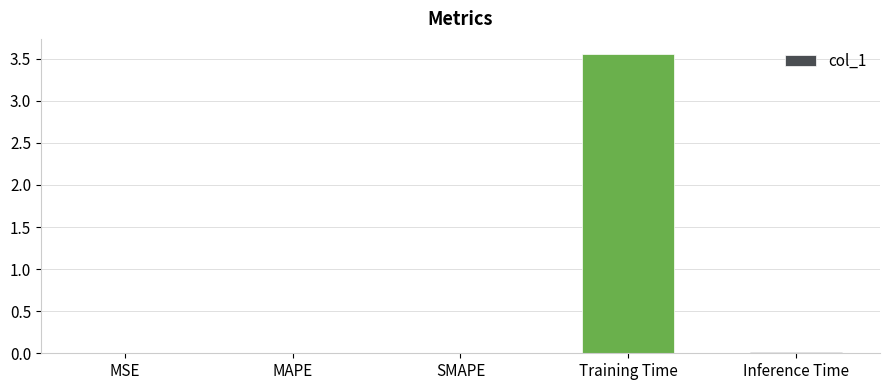

Which has a higher value, MSE or Training Time?

Training Time